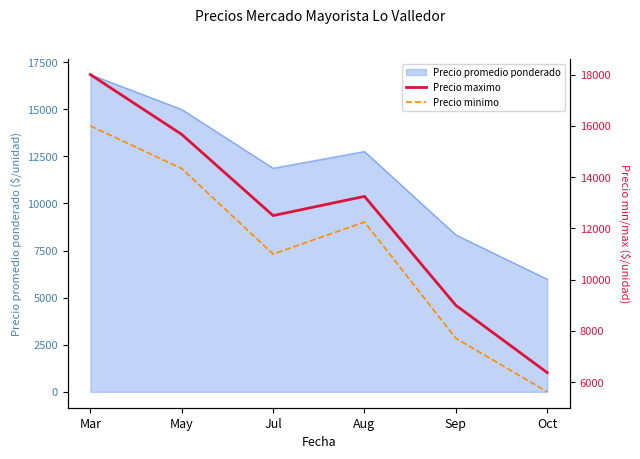

What is the label of the 1st point from the right?

Oct